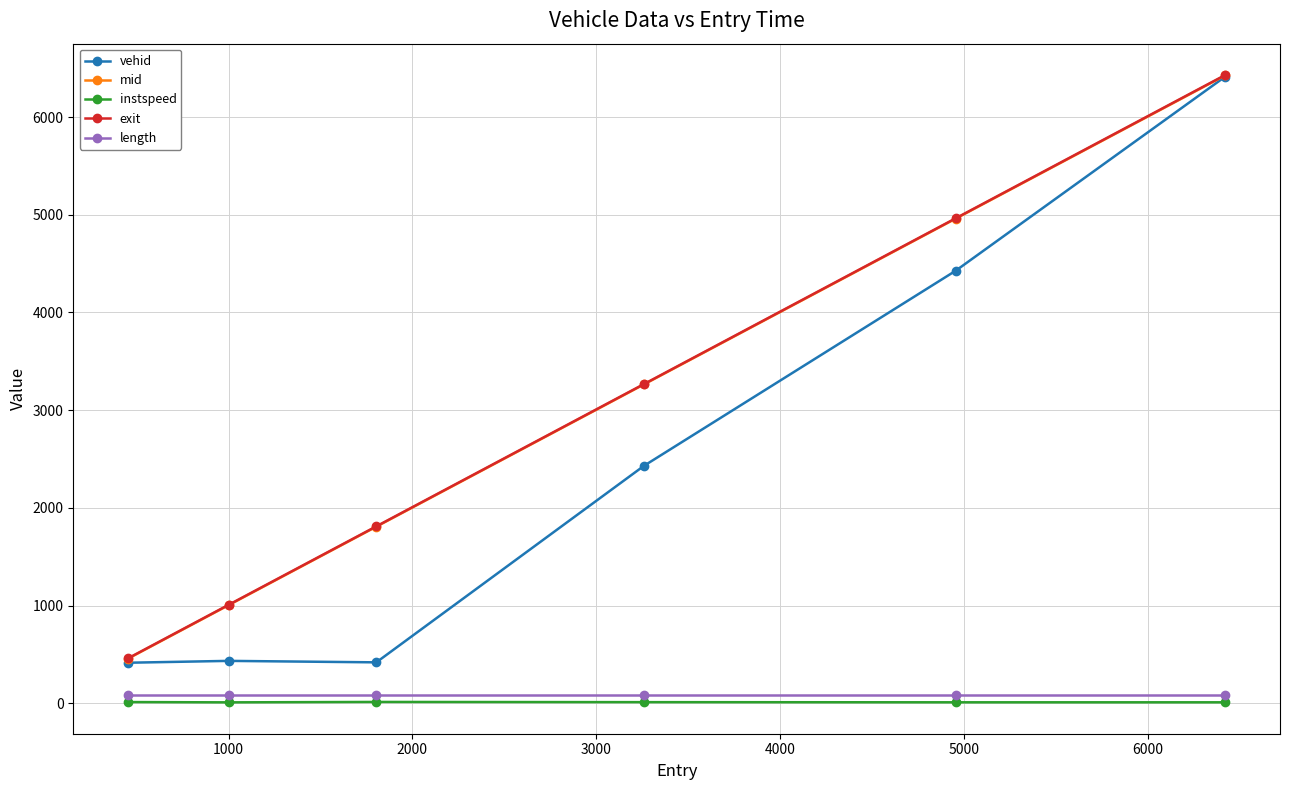

Which series has the widest spread of values?

vehid